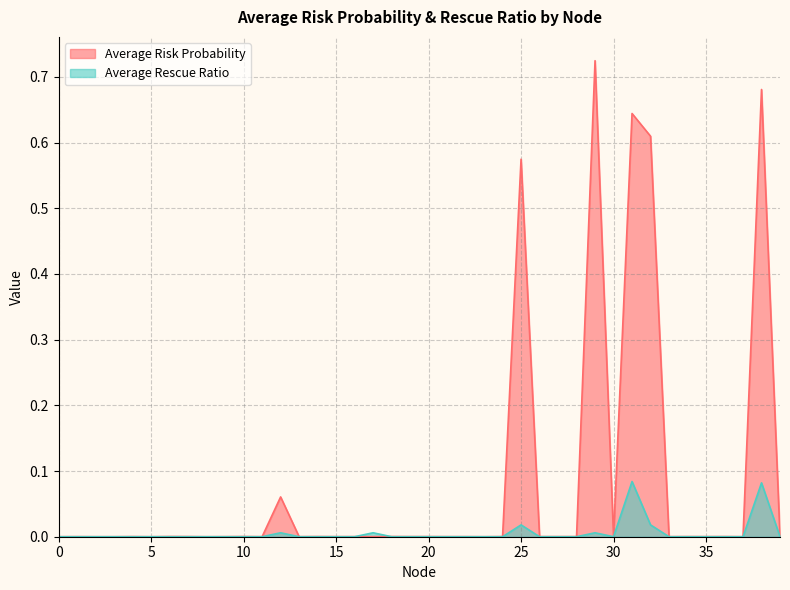

List the series in order of their overall mean, highest first.

Average Risk Probability, Average Rescue Ratio